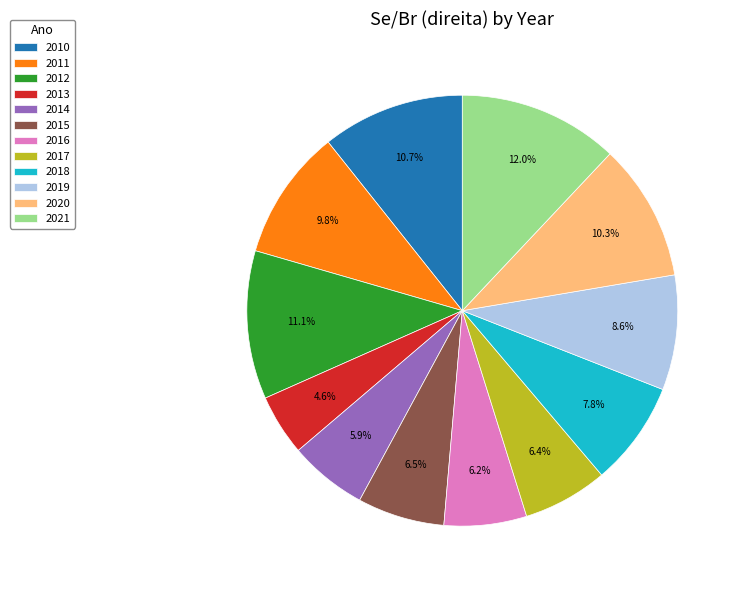

What percentage is the 2010 slice, to the nearest percent?

11%